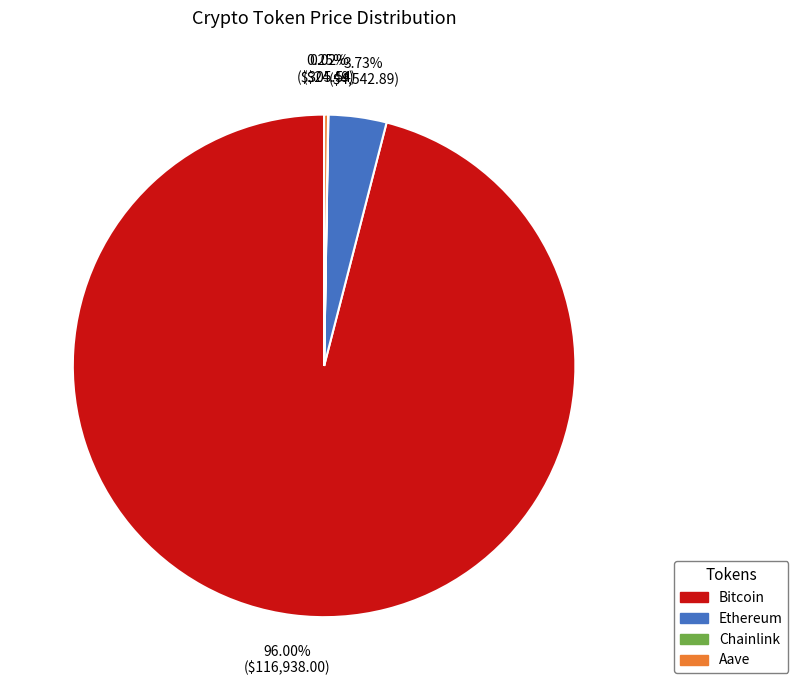

Does any single category account for the majority?

Yes